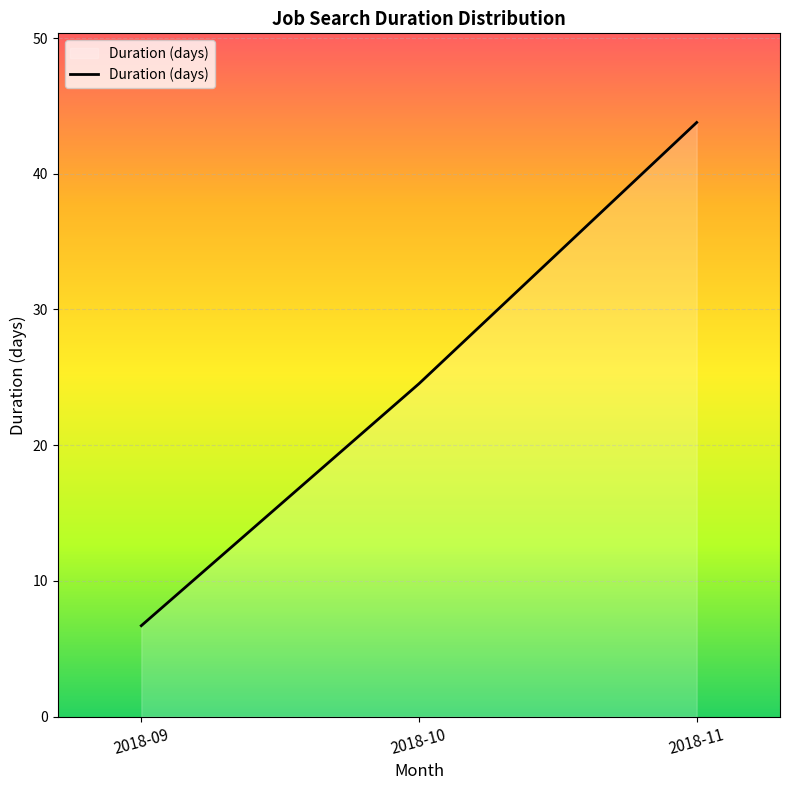

The chart shows a value of 43.8 at 2018-11. True or false?

True